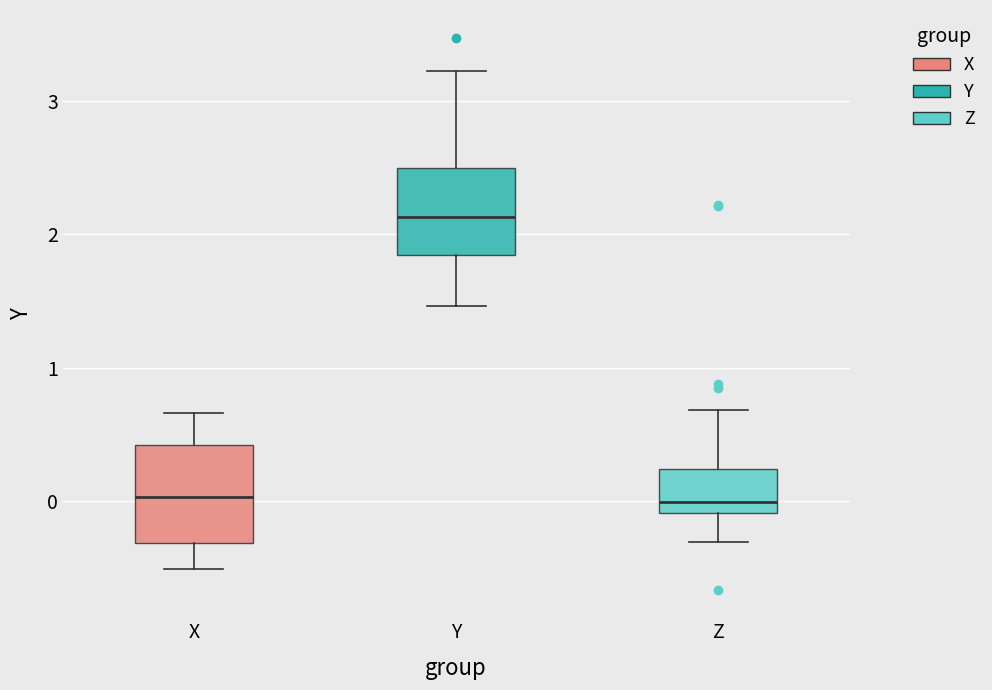

Where is the upper edge of the box for Z on the y-axis? The values are not printed on the chart, so give them approximately, as read against the axis.

0.2